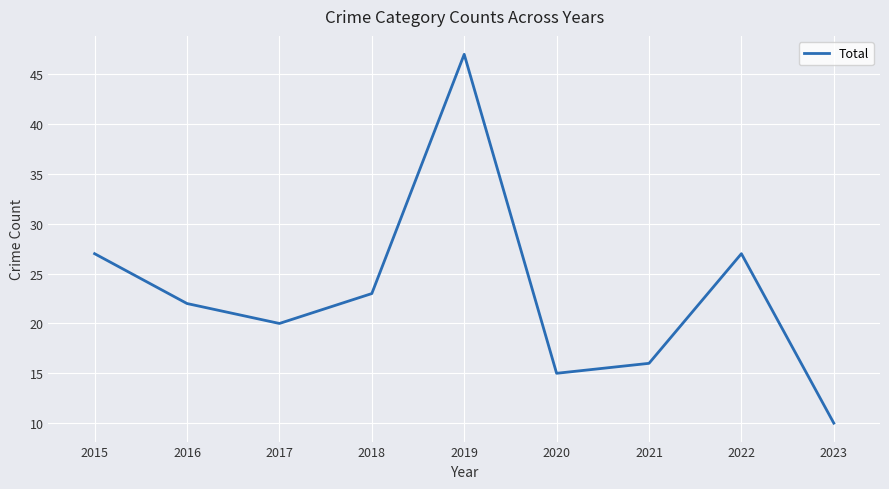

Which category has the lowest value across all series?

2023